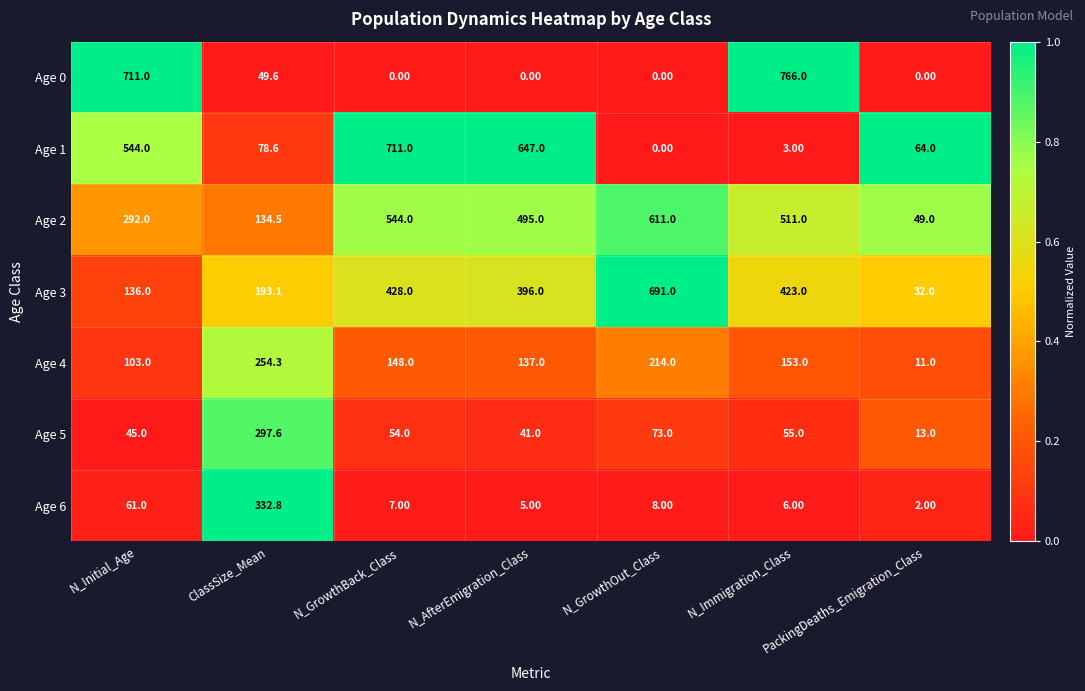

At which label is Age 6 closest to 167?

N_Initial_Age